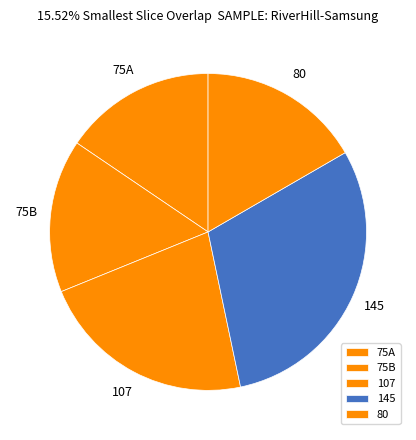

The 75B slice represents 16% of the pie. True or false?

True